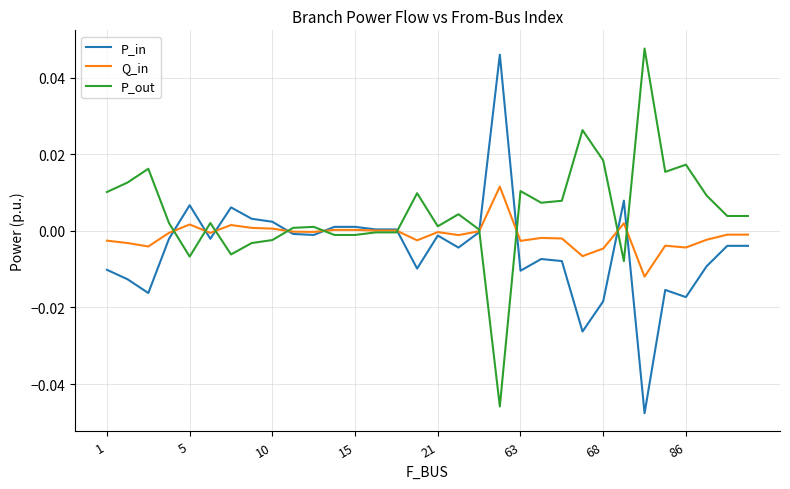

How many intersections are there between P_in and P_out?

10